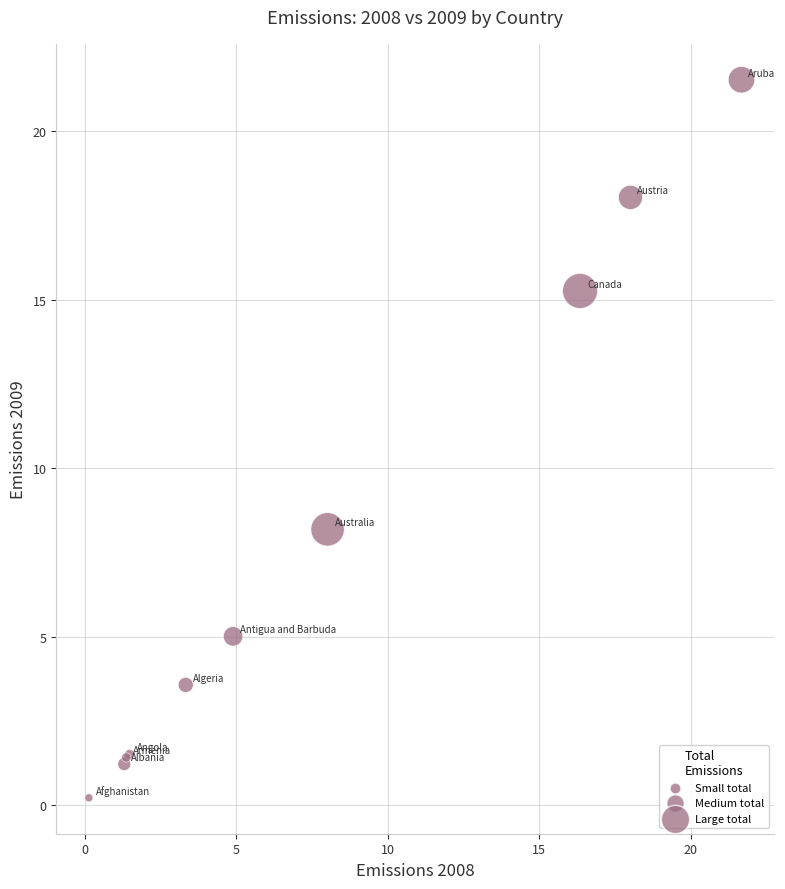

What Y value in the scatter plot is closest to 10?

8.2